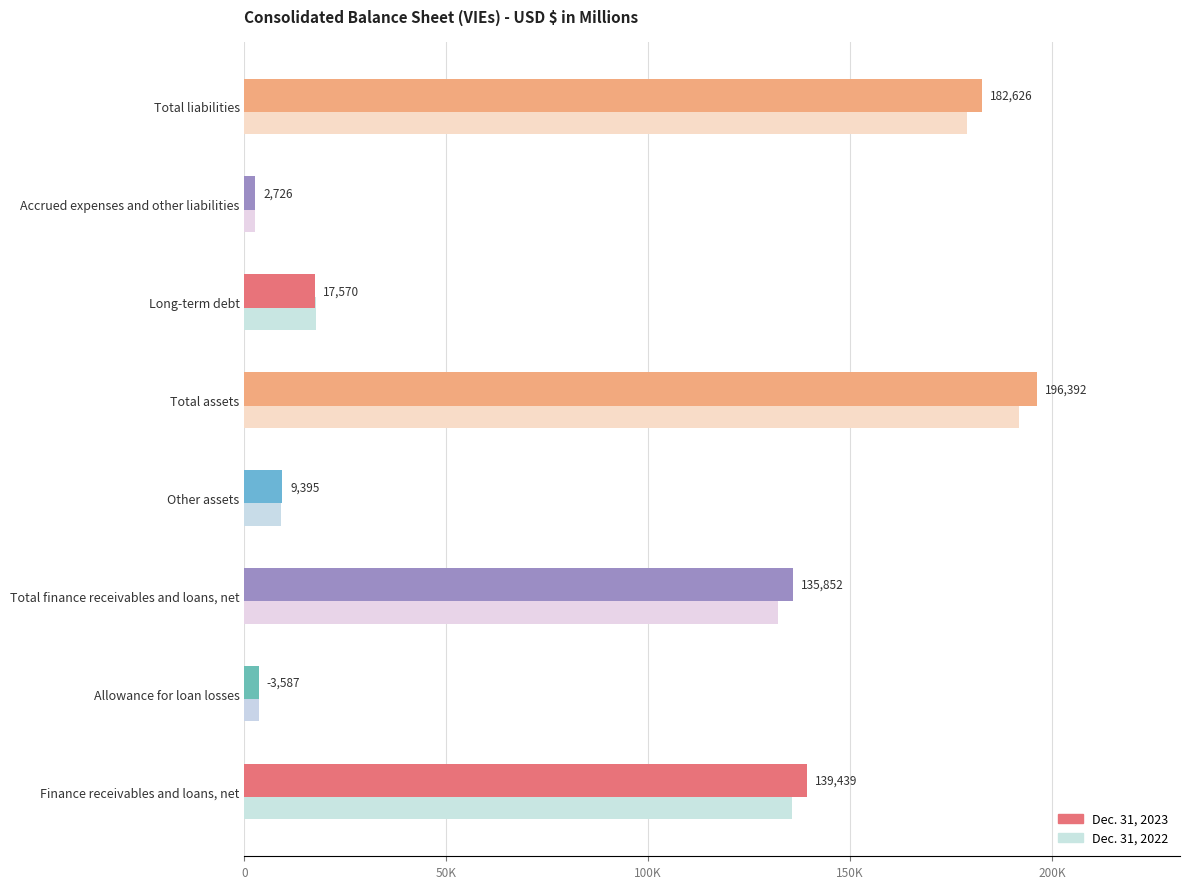

Rank the series at Other assets from lowest to highest value.

Dec. 31, 2022, Dec. 31, 2023